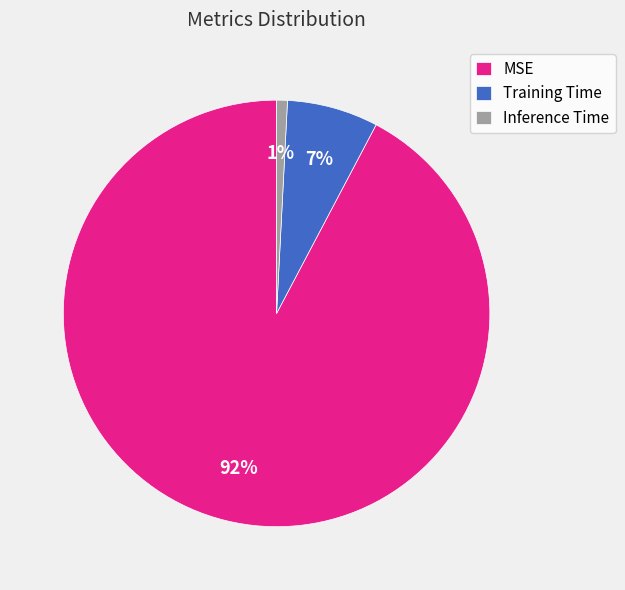

True or false: MSE accounts for 92% of the total.

True